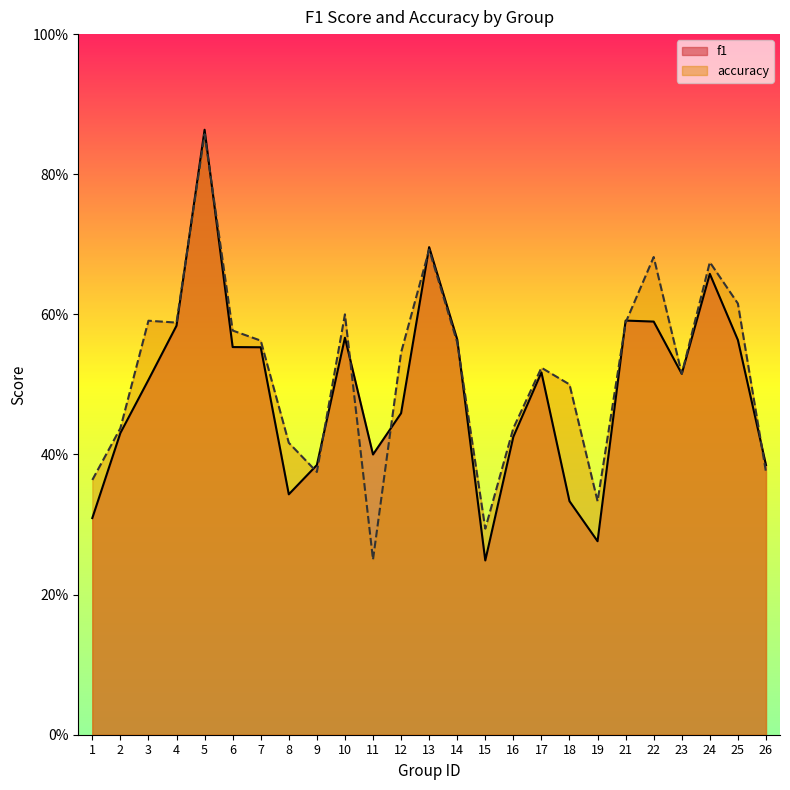

Is the value of accuracy at 3 greater than the value of f1 at 15?

Yes